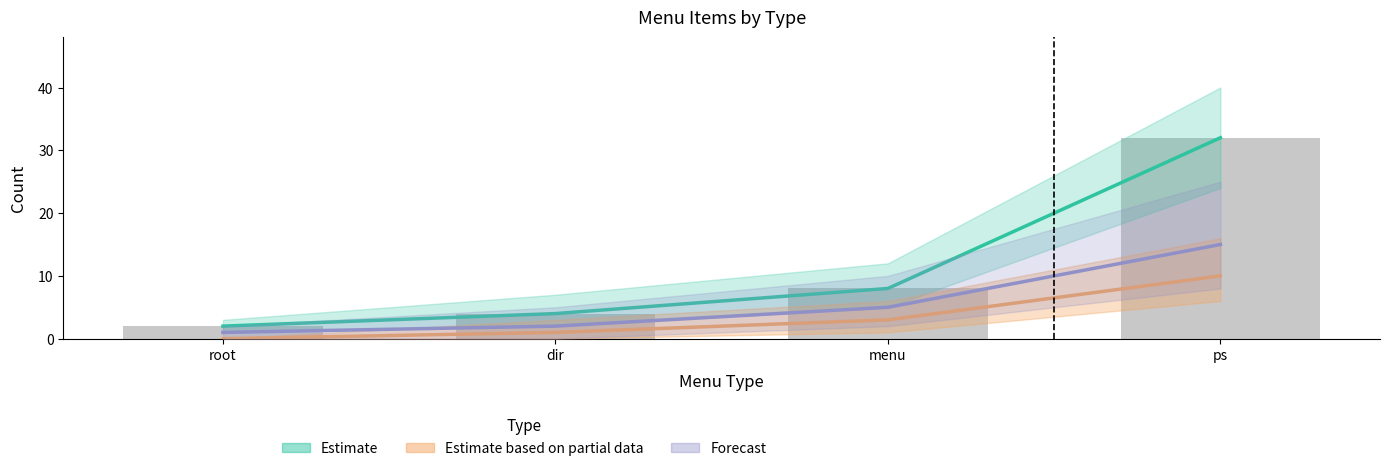

What is the difference between the Forecast values at root and menu?

4